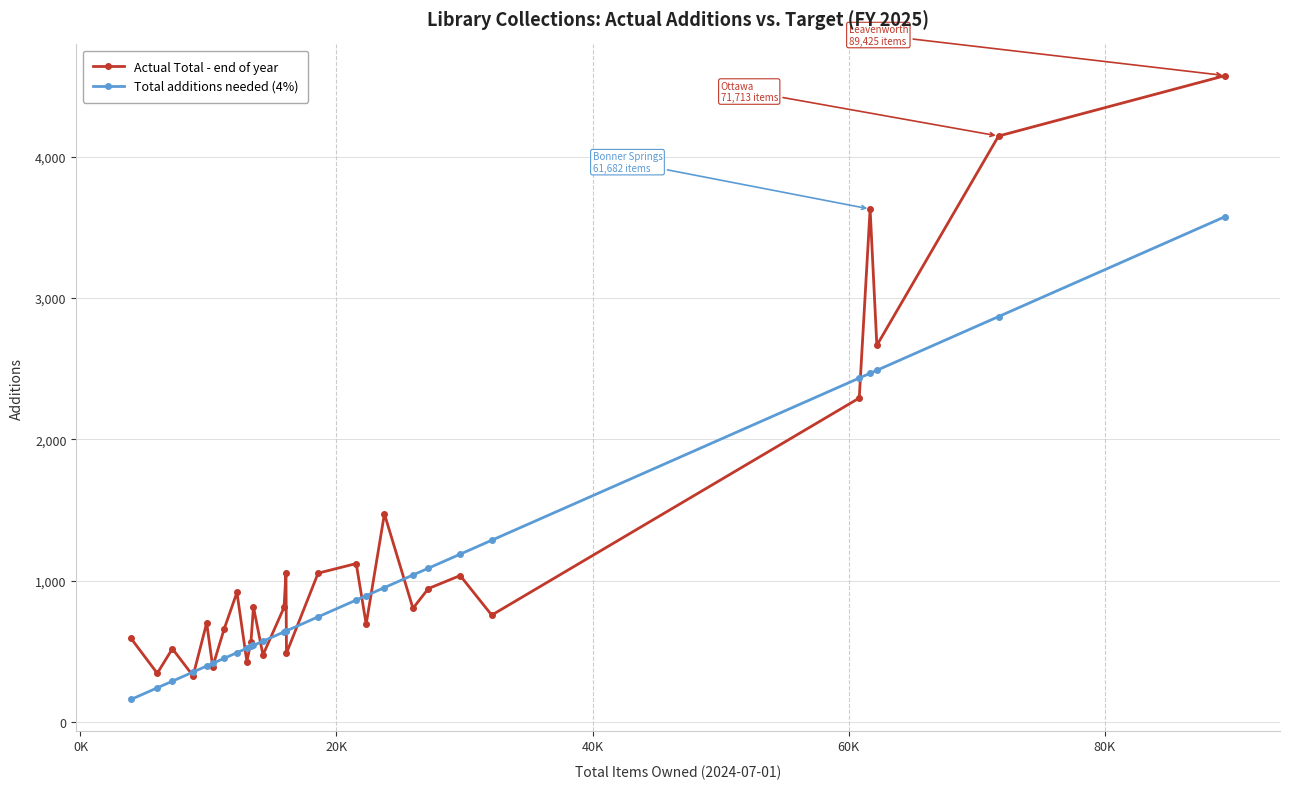

Which series has the largest total across all categories?

Actual Total - end of year